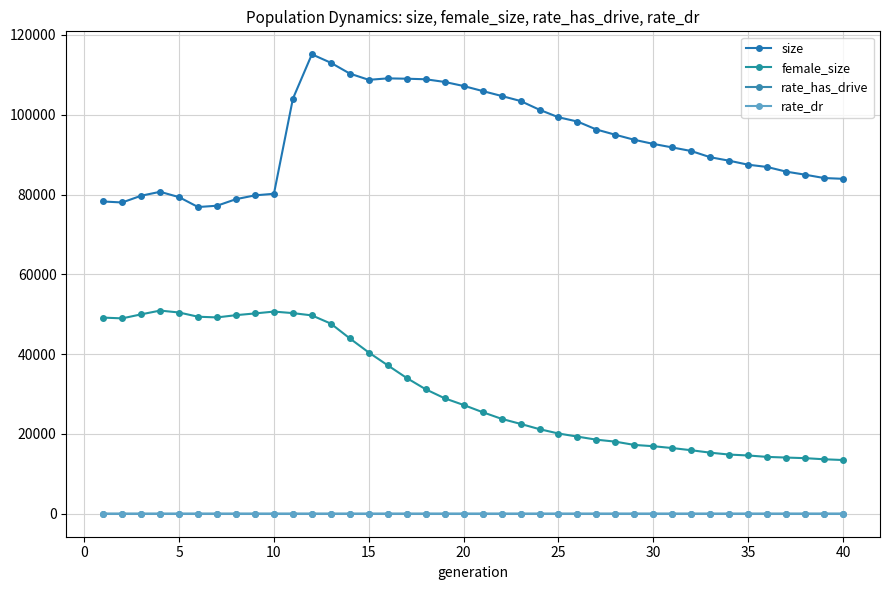

List the series in order of their peak value, lowest first.

rate_dr, rate_has_drive, female_size, size